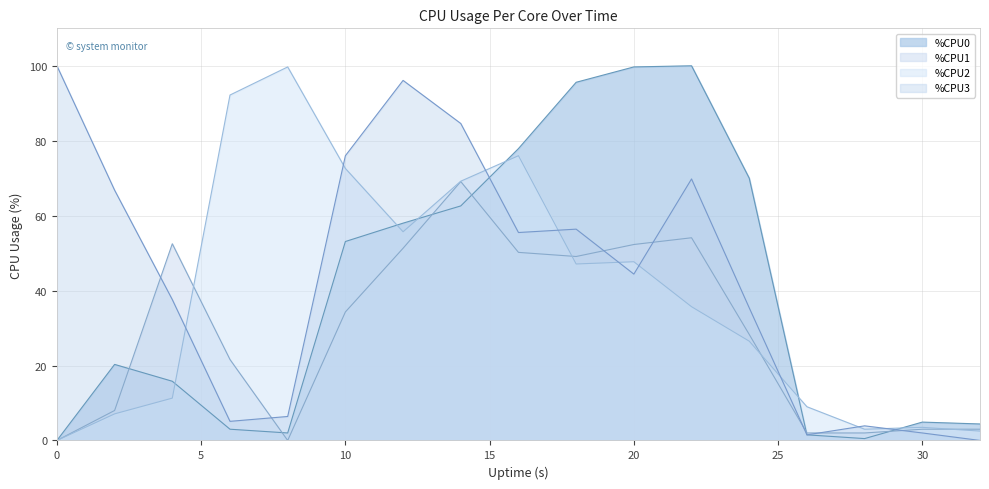

The %CPU0 series shows 4.9 at 30. True or false?

True